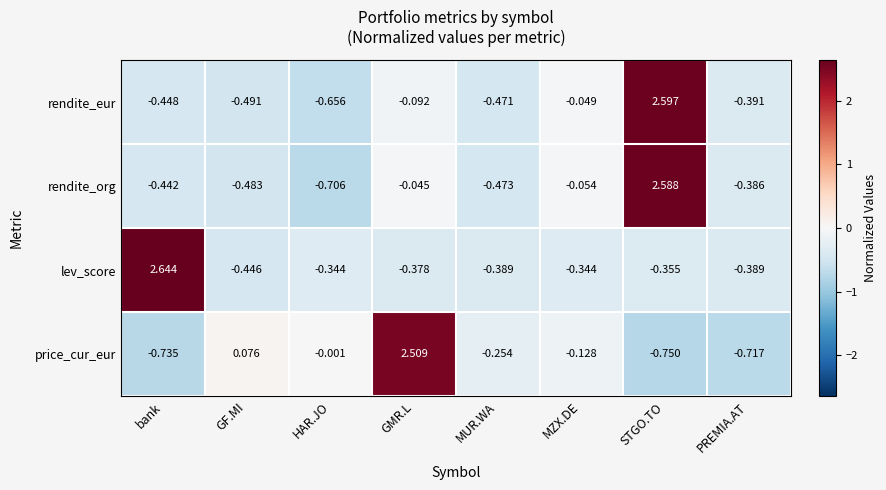

Rank the series by their maximum value, from lowest to highest.

price_cur_eur, rendite_org, rendite_eur, lev_score